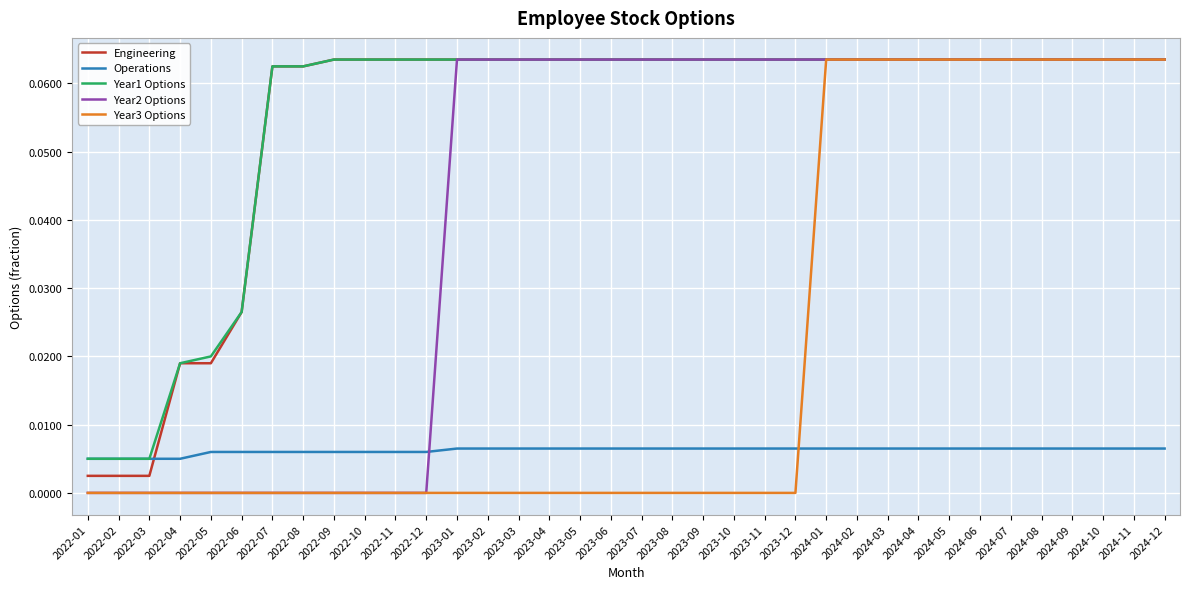

Between 2023-11 and 2024-10, which series saw the biggest shift?

Year3 Options